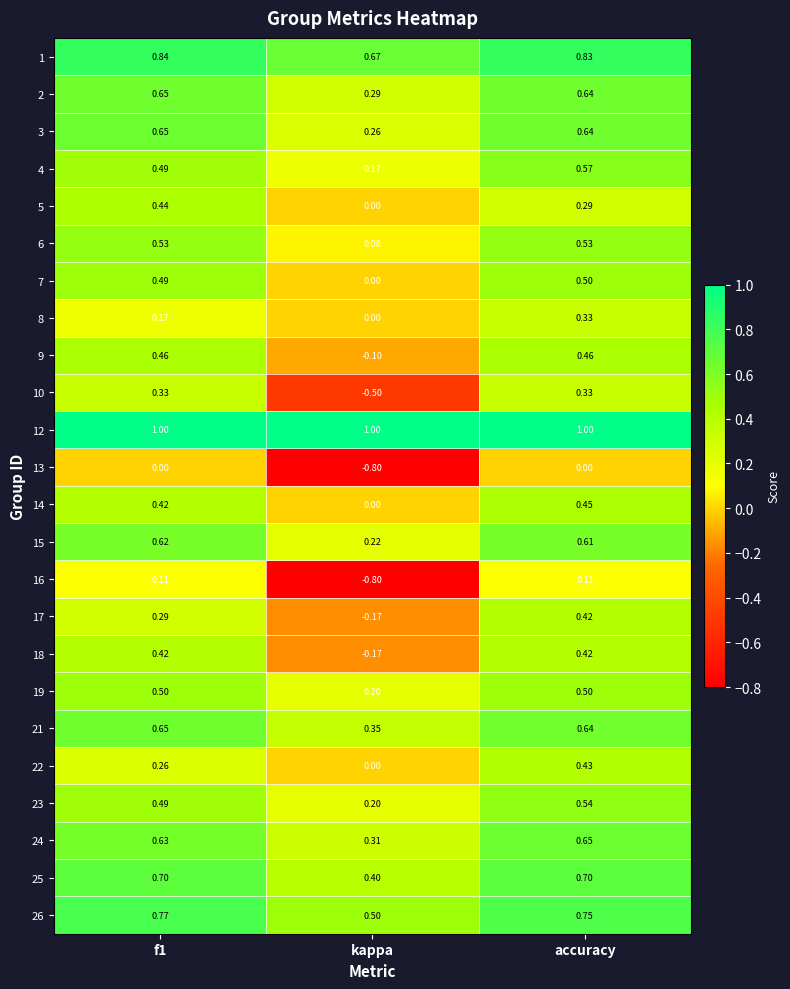

How many data points does each series have?

3